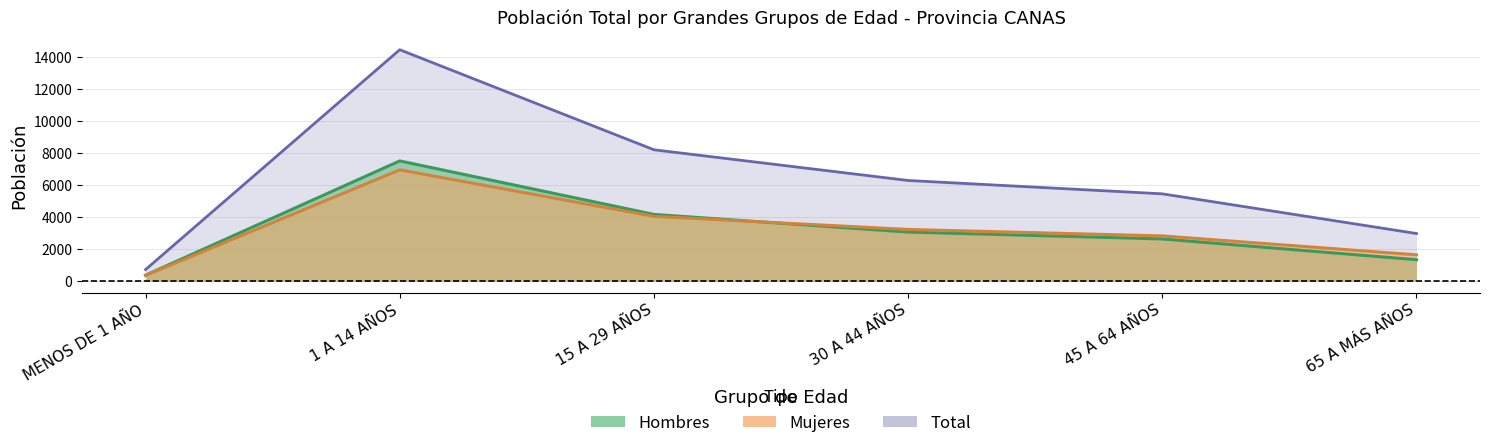

What position from the left is 30 A 44 AÑOS?

4